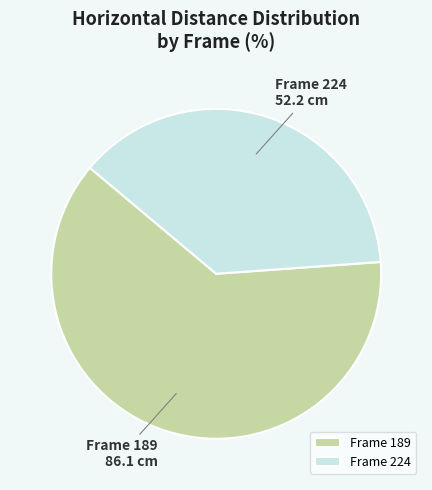

What is the majority slice?

Frame 189